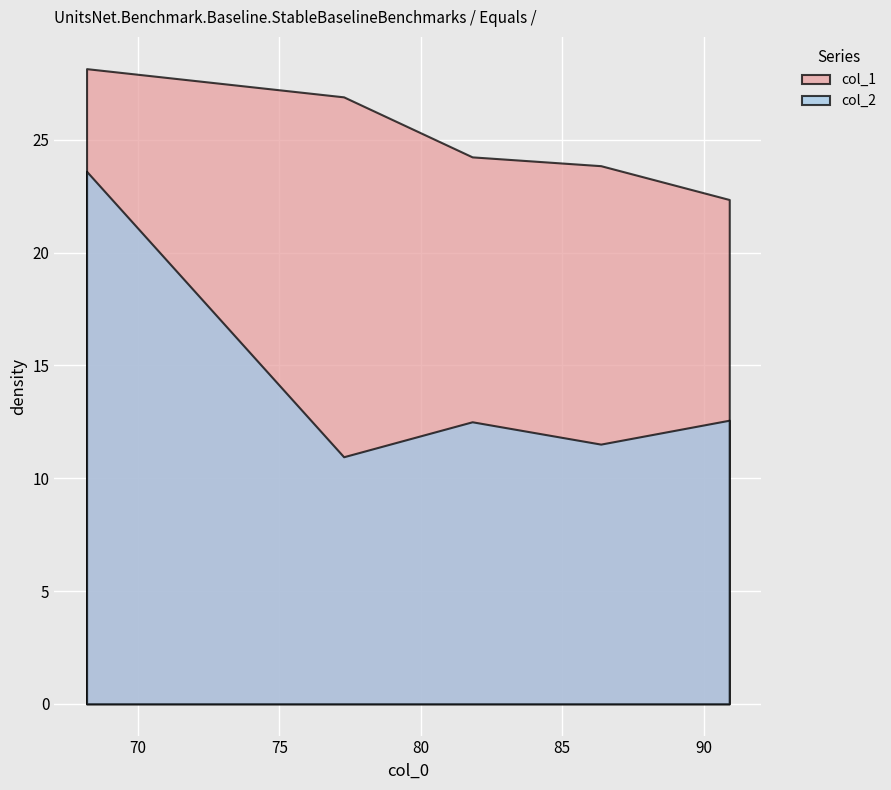

What is the difference between the col_1 values at 77.2735 and 68.1825?

1.2